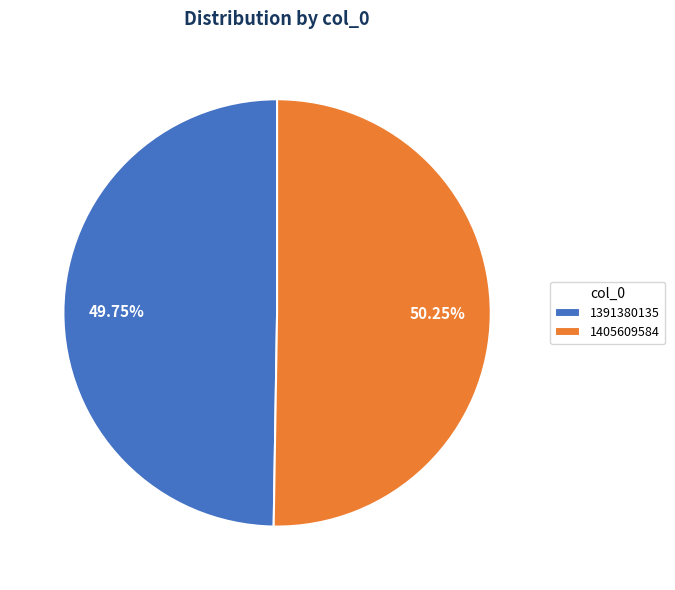

Does 1405609584 account for over 50% of the chart?

Yes